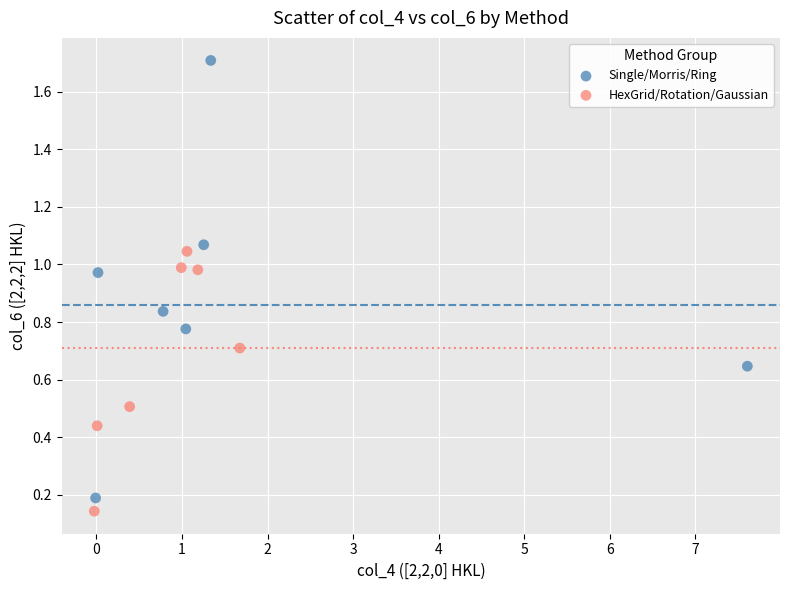

Which series contains the highest Y value?

Single/Morris/Ring